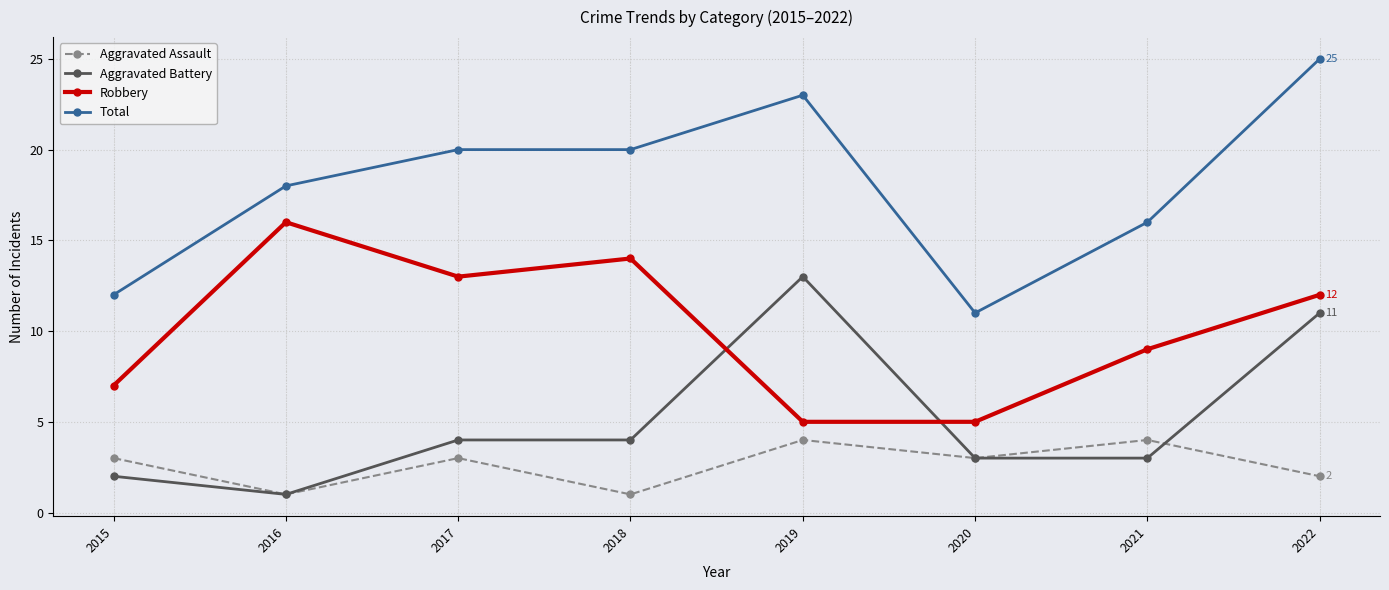

Read the Robbery value at 2019.

5